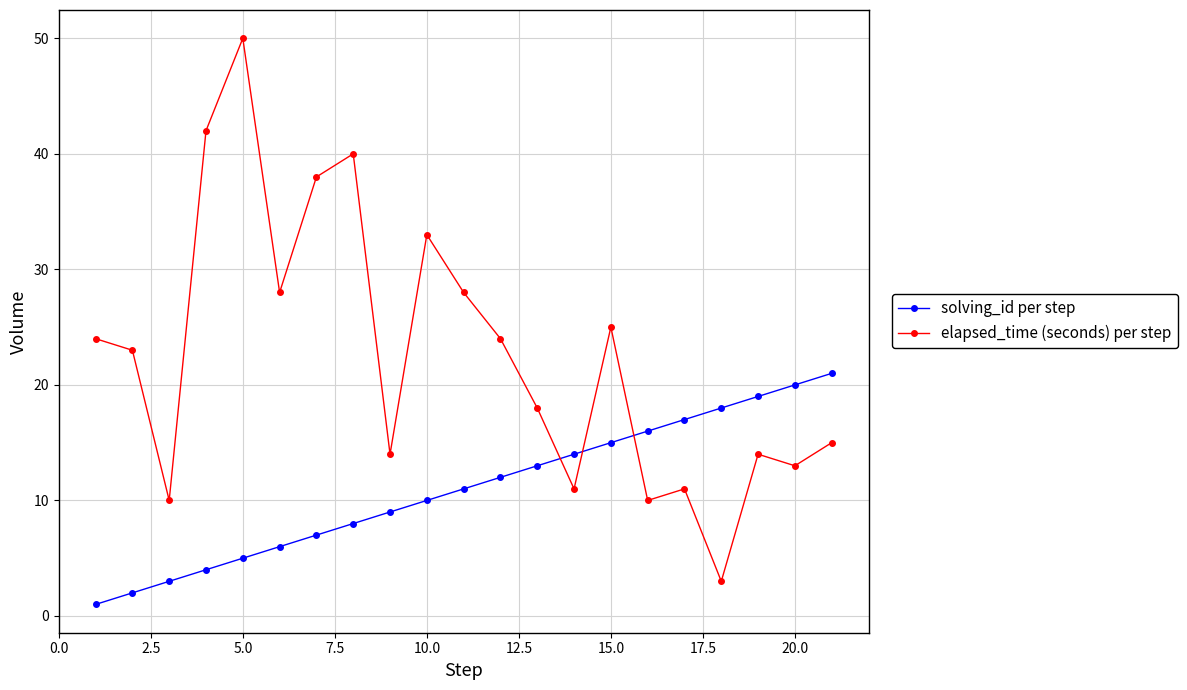

Which series has the largest total across all categories?

elapsed_time (seconds) per step